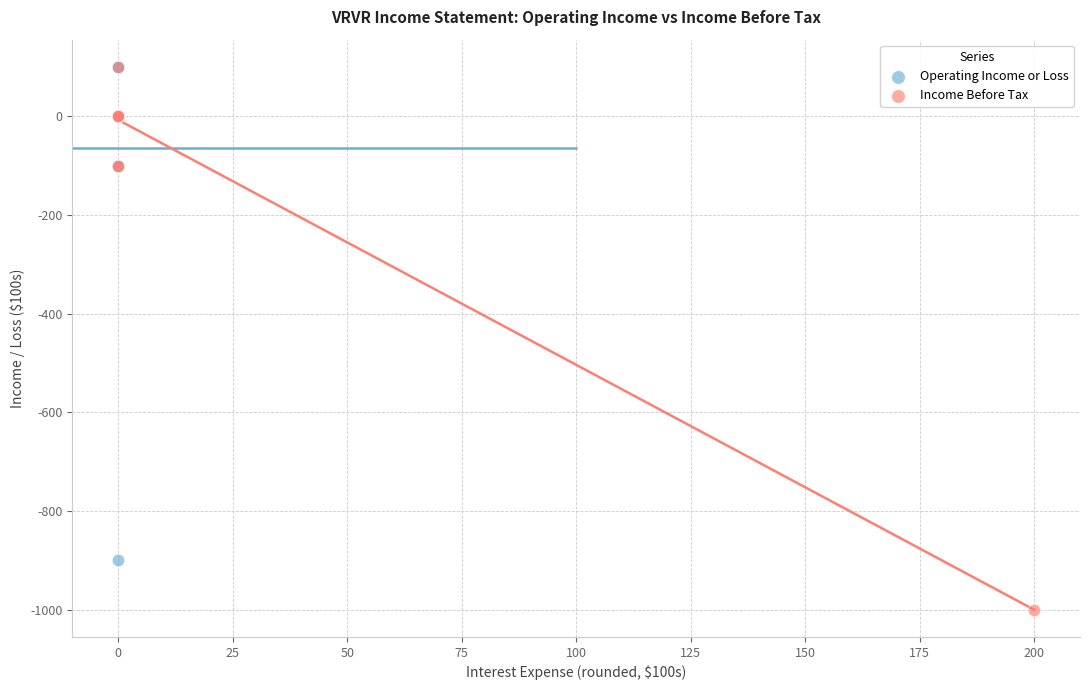

What are all the series names shown in the legend?

Operating Income or Loss, Income Before Tax